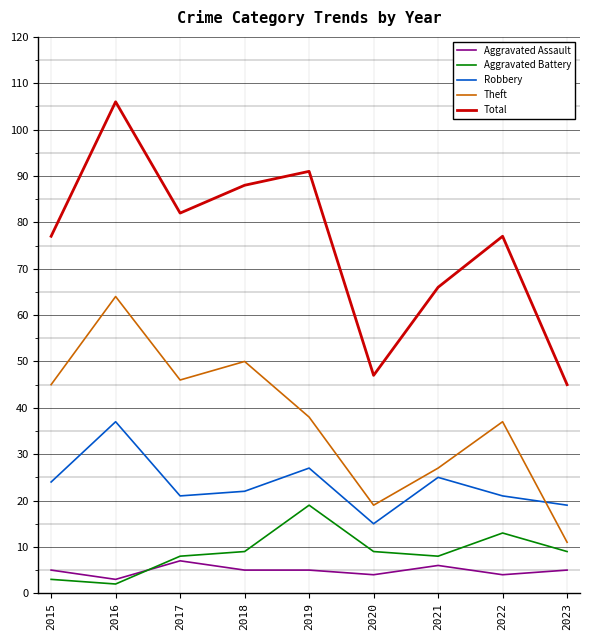

Which series has the largest total across all categories?

Total